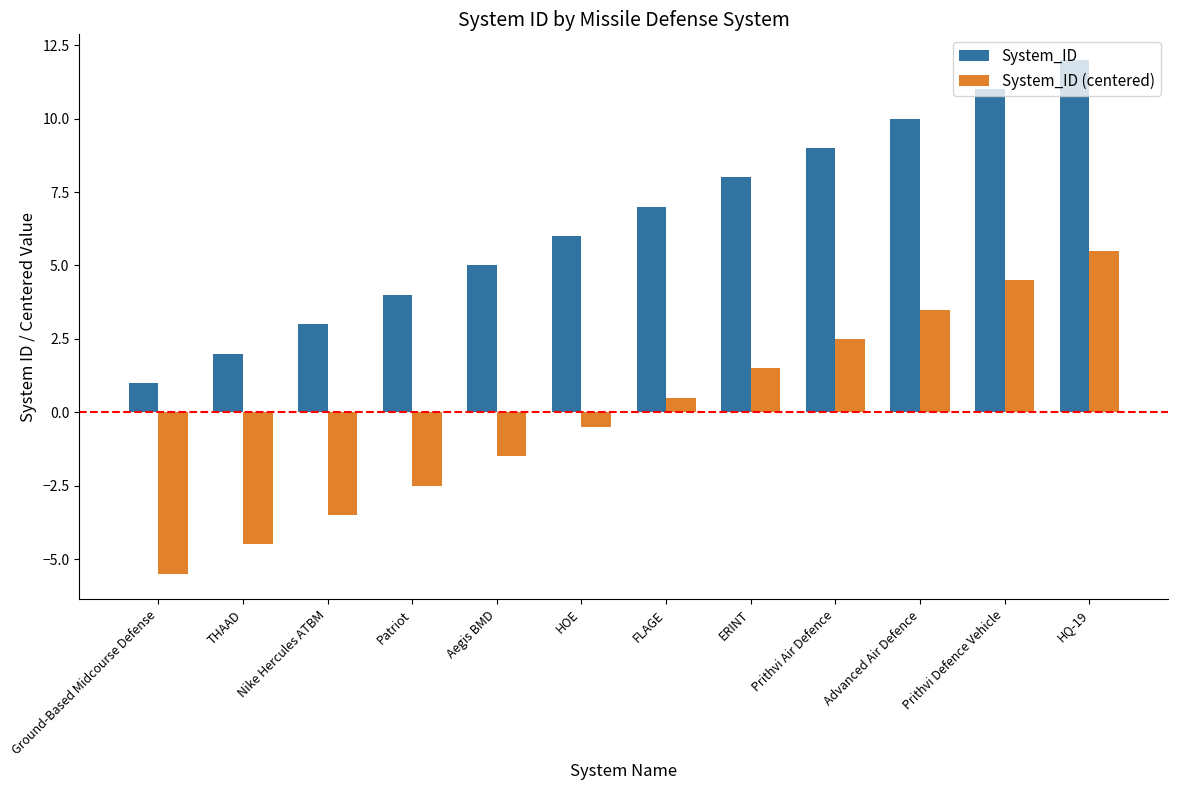

Reading left to right, extract all data points from this chart.

System_ID: 1.0	2.0	3.0	4.0	5.0	6.0	7.0	8.0	9.0	10.0	11.0	12.0
System_ID (centered): -5.5	-4.5	-3.5	-2.5	-1.5	-0.5	0.5	1.5	2.5	3.5	4.5	5.5